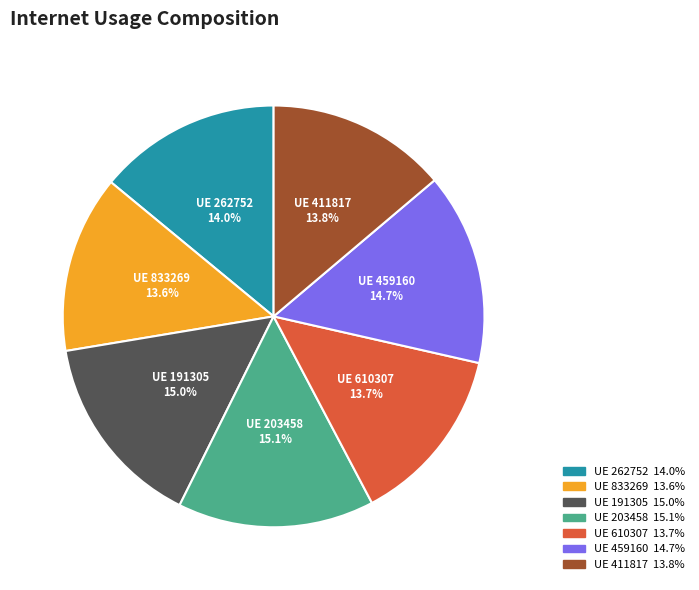

Does any single category account for the majority?

No